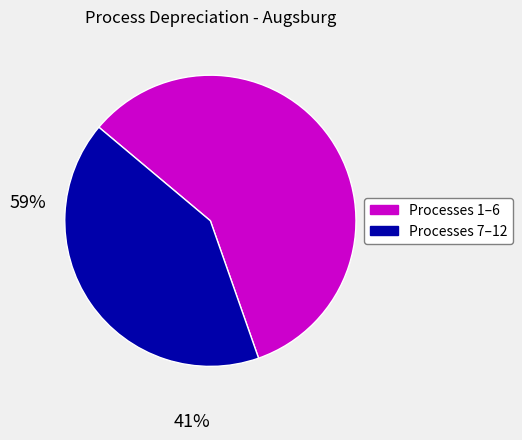

Does any single category account for the majority?

Yes